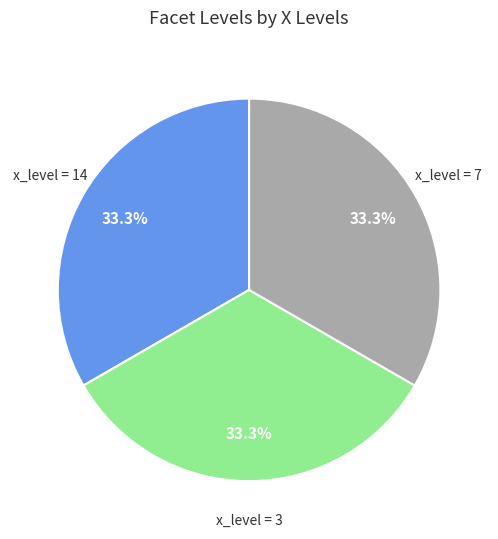

Is there a majority slice in this chart?

No